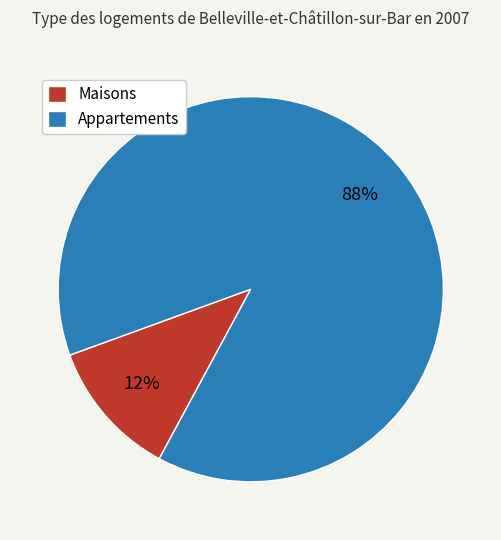

To the nearest percent, what portion does Appartements represent?

88%